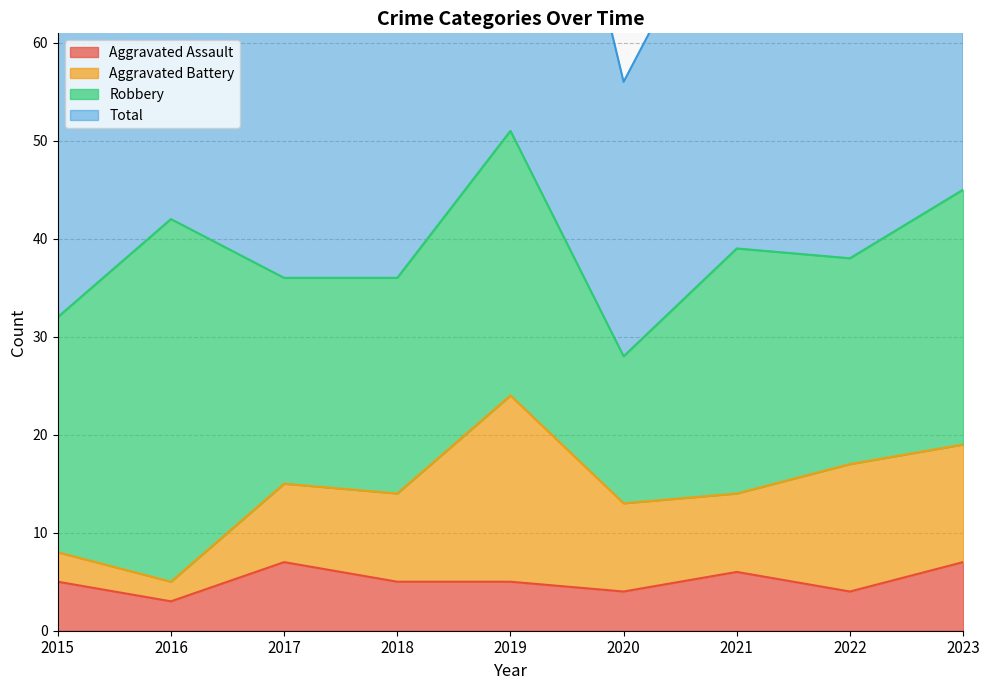

What is the difference between the Total values at 2023 and 2017?

19